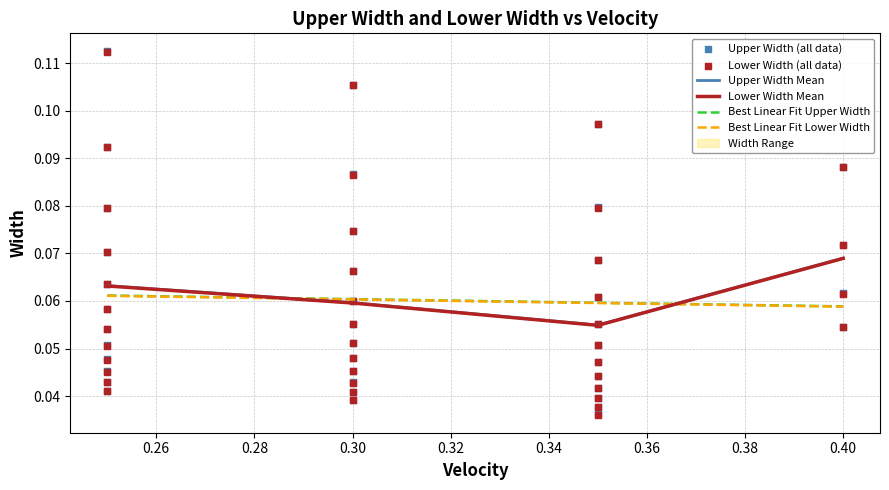

Which series has the widest spread of Y values?

Upper Width